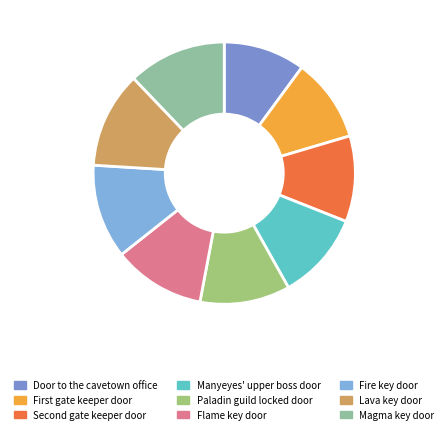

To the nearest percent, what is the difference between the largest and smallest slice percentages?

2%